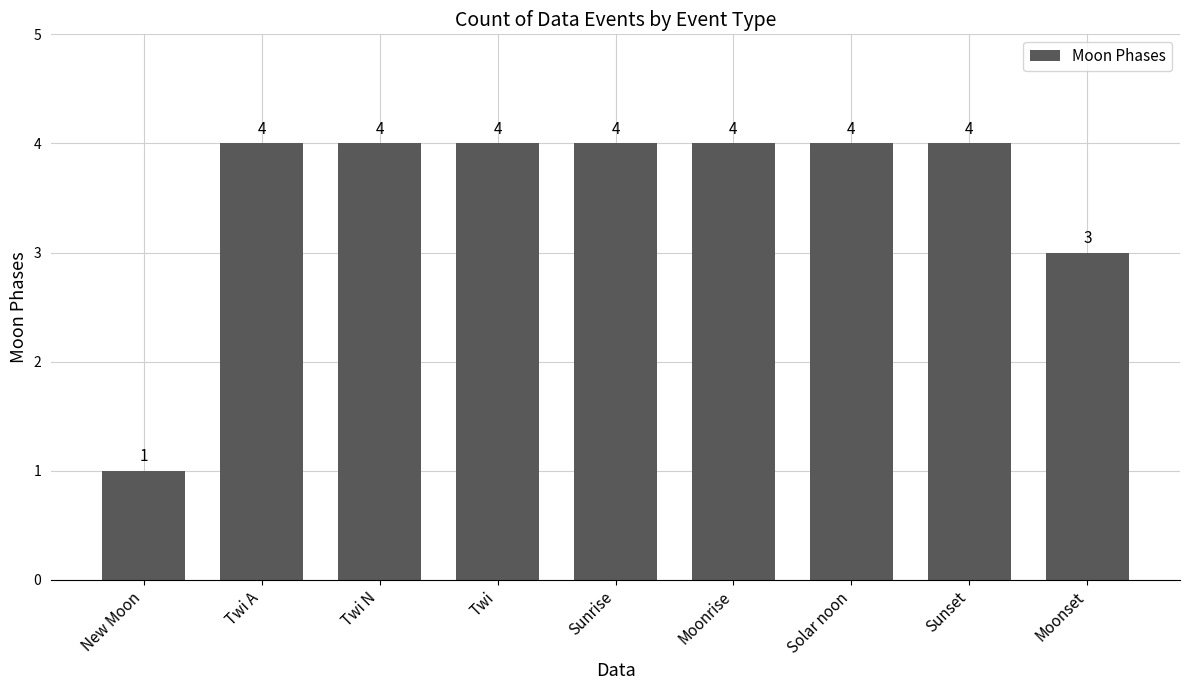

The value at Twi N is 7. True or false?

False